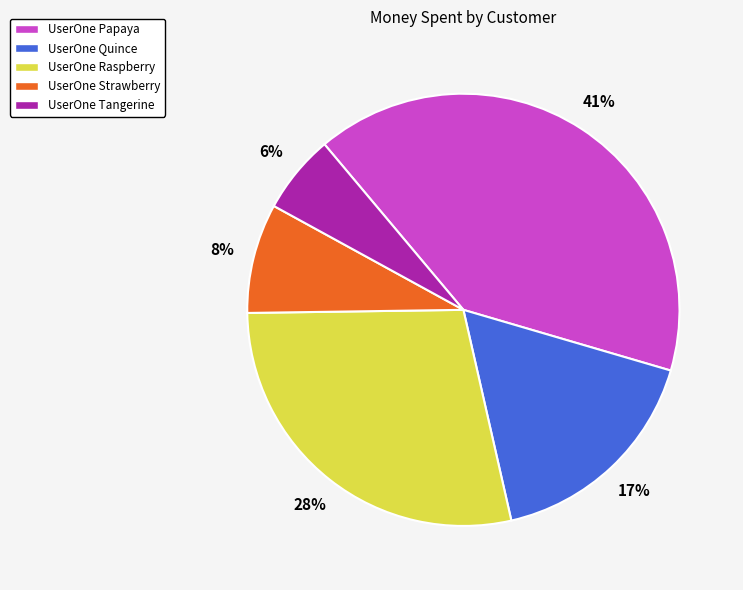

Which slice is the largest?

UserOne Papaya